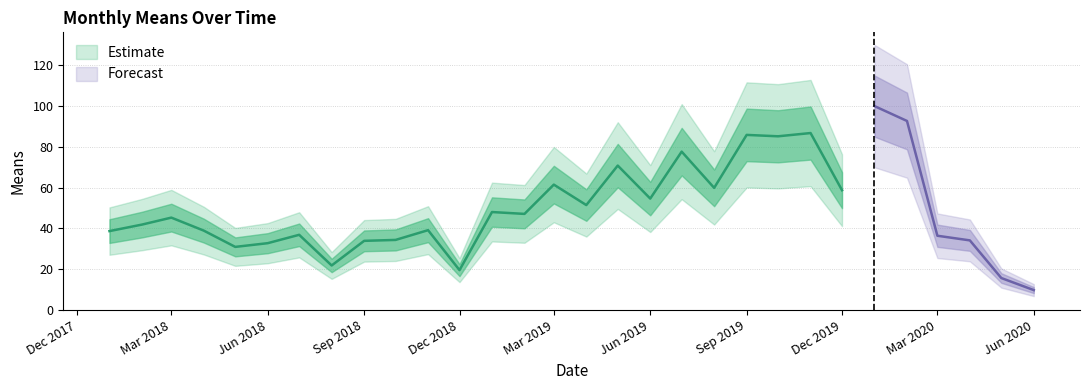

How many values are below 45?

15